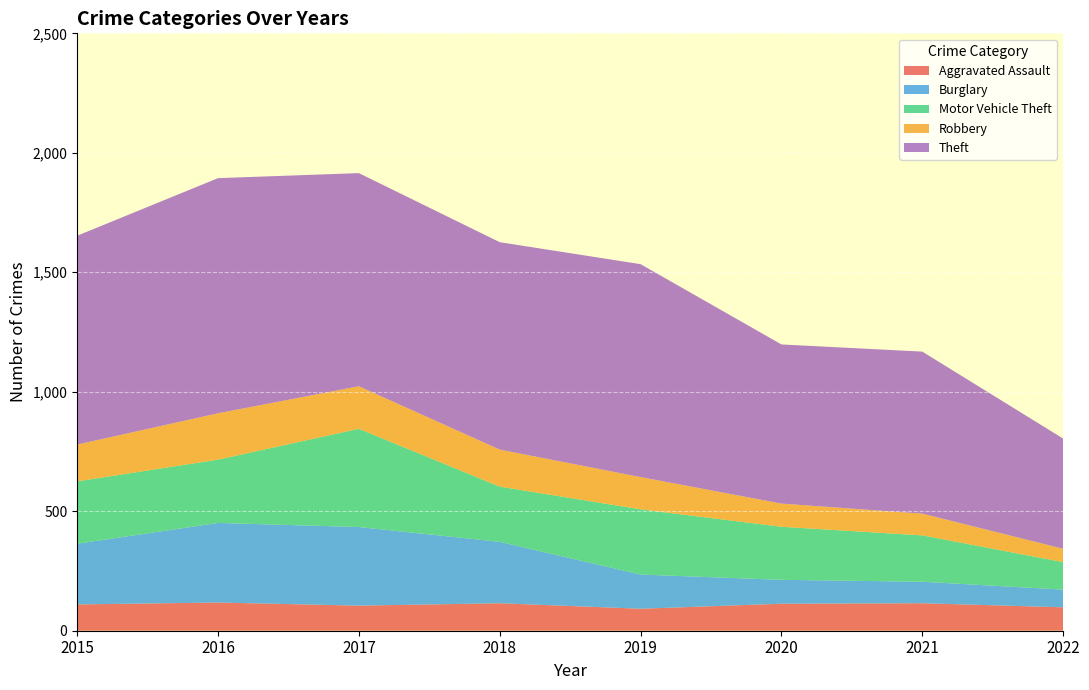

Reading right to left, list all the values displayed in this chart.

Aggravated Assault: 2022=98	2021=115	2020=113	2019=92	2018=115	2017=105	2016=118	2015=110
Burglary: 2022=74	2021=90	2020=100	2019=143	2018=257	2017=329	2016=333	2015=254
Motor Vehicle Theft: 2022=115	2021=194	2020=222	2019=273	2018=231	2017=411	2016=265	2015=261
Robbery: 2022=56	2021=91	2020=97	2019=135	2018=155	2017=178	2016=194	2015=154
Theft: 2022=461	2021=678	2020=666	2019=891	2018=868	2017=892	2016=984	2015=874